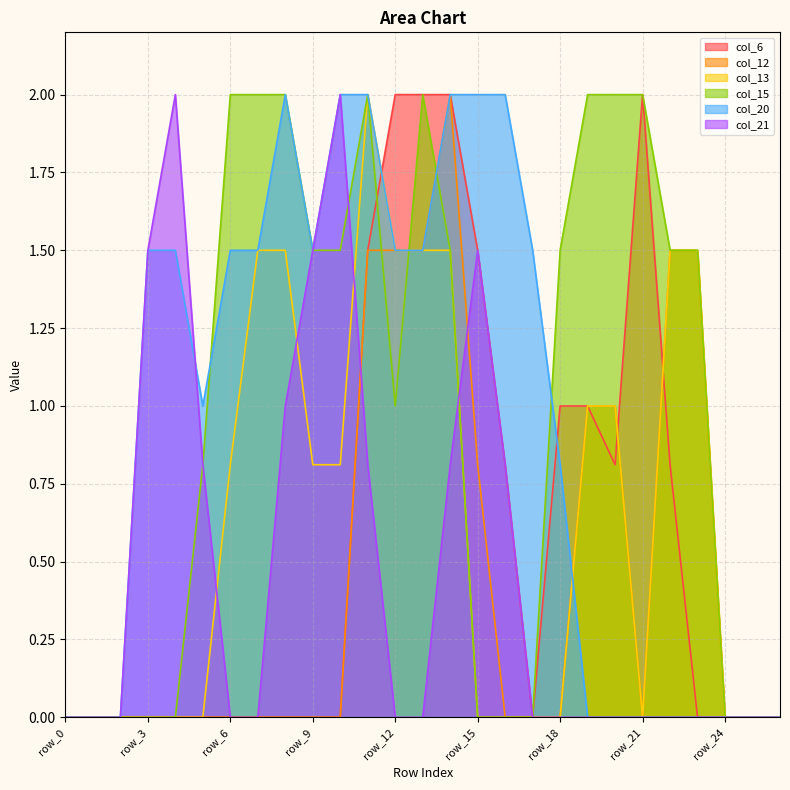

Reading right to left, extract all data points from this chart.

col_6: row_26=0.0	row_25=0.0	row_24=0.0	row_23=0.0	row_22=0.8	row_21=2.0	row_20=0.8	row_19=1.0	row_18=1.0	row_17=0.0	row_16=0.8	row_15=1.5	row_14=2.0	row_13=2.0	row_12=2.0	row_11=1.5	row_10=0.0	row_9=0.0	row_8=0.0	row_7=0.0	row_6=0.0	row_5=0.0	row_4=0.0	row_3=0.0	row_2=0.0	row_1=0.0	row_0=0.0
col_12: row_26=0.0	row_25=0.0	row_24=0.0	row_23=1.5	row_22=1.5	row_21=0.0	row_20=1.0	row_19=1.0	row_18=0.0	row_17=0.0	row_16=0.0	row_15=0.8	row_14=2.0	row_13=1.5	row_12=1.5	row_11=1.5	row_10=0.0	row_9=0.0	row_8=0.0	row_7=0.0	row_6=0.0	row_5=0.0	row_4=0.0	row_3=0.0	row_2=0.0	row_1=0.0	row_0=0.0
col_13: row_26=0.0	row_25=0.0	row_24=0.0	row_23=1.5	row_22=1.5	row_21=0.0	row_20=1.0	row_19=1.0	row_18=0.0	row_17=0.0	row_16=0.0	row_15=0.0	row_14=1.5	row_13=1.5	row_12=1.5	row_11=2.0	row_10=0.8	row_9=0.8	row_8=1.5	row_7=1.5	row_6=0.8	row_5=0.0	row_4=0.0	row_3=0.0	row_2=0.0	row_1=0.0	row_0=0.0
col_15: row_26=0.0	row_25=0.0	row_24=0.0	row_23=1.5	row_22=1.5	row_21=2.0	row_20=2.0	row_19=2.0	row_18=1.5	row_17=0.0	row_16=0.0	row_15=0.0	row_14=1.5	row_13=2.0	row_12=1.0	row_11=2.0	row_10=1.5	row_9=1.5	row_8=2.0	row_7=2.0	row_6=2.0	row_5=0.8	row_4=0.0	row_3=0.0	row_2=0.0	row_1=0.0	row_0=0.0
col_20: row_26=0.0	row_25=0.0	row_24=0.0	row_23=0.0	row_22=0.0	row_21=0.0	row_20=0.0	row_19=0.0	row_18=0.8	row_17=1.5	row_16=2.0	row_15=2.0	row_14=2.0	row_13=1.5	row_12=1.5	row_11=2.0	row_10=2.0	row_9=1.5	row_8=2.0	row_7=1.5	row_6=1.5	row_5=1.0	row_4=1.5	row_3=1.5	row_2=0.0	row_1=0.0	row_0=0.0
col_21: row_26=0.0	row_25=0.0	row_24=0.0	row_23=0.0	row_22=0.0	row_21=0.0	row_20=0.0	row_19=0.0	row_18=0.0	row_17=0.0	row_16=0.8	row_15=1.5	row_14=0.8	row_13=0.0	row_12=0.0	row_11=0.8	row_10=2.0	row_9=1.5	row_8=1.0	row_7=0.0	row_6=0.0	row_5=0.8	row_4=2.0	row_3=1.5	row_2=0.0	row_1=0.0	row_0=0.0